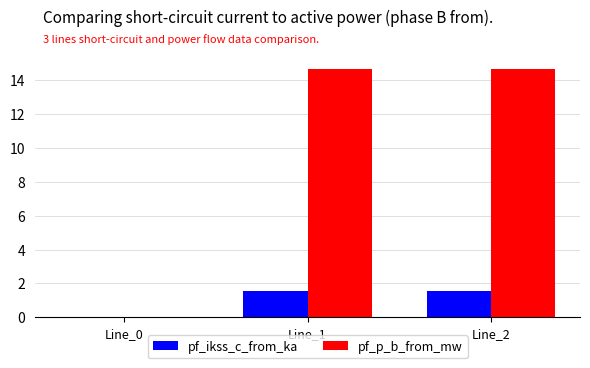

Which series has the largest total across all categories?

pf_p_b_from_mw